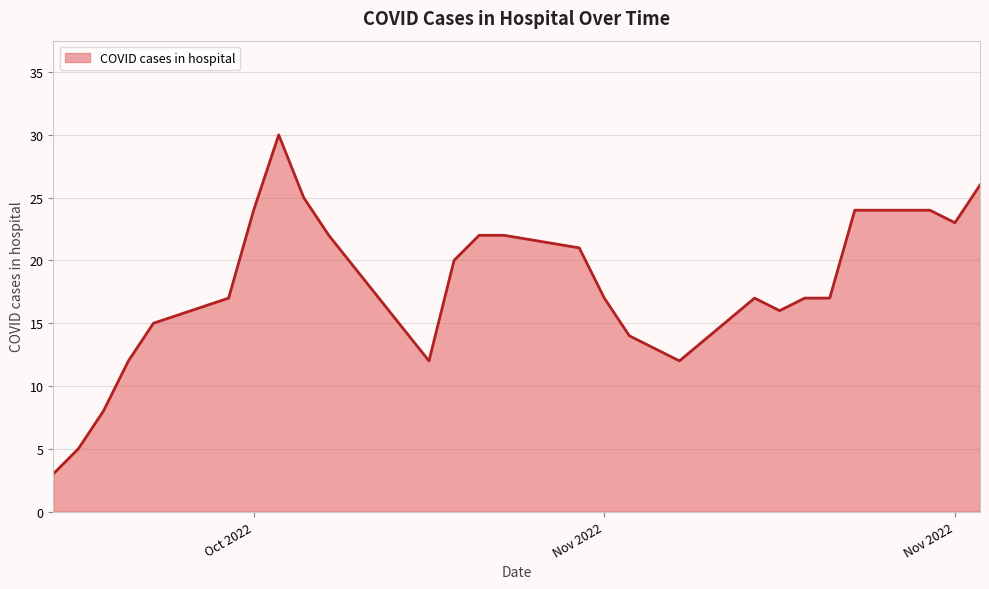

How many categories are shown in the chart?

27